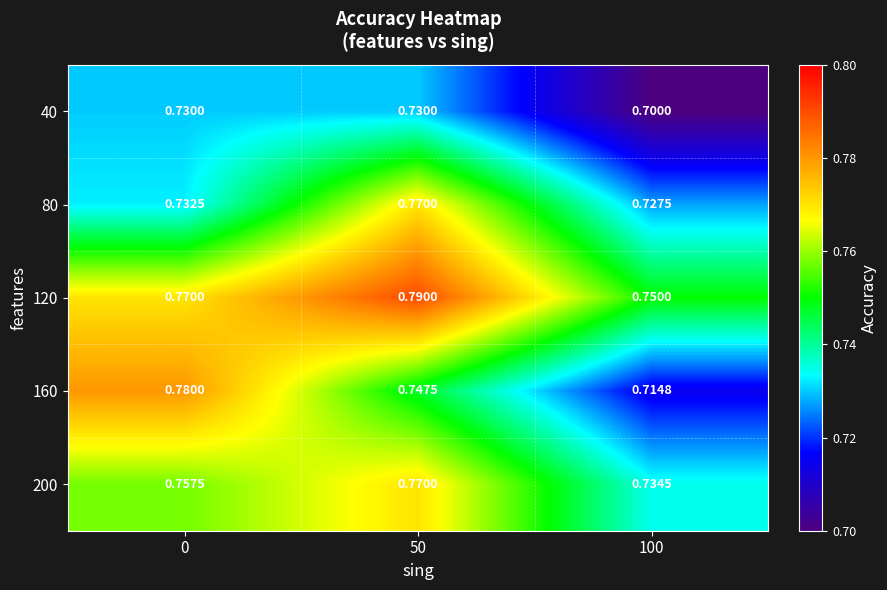

What is the spread (max minus min) of values at 50?

0.1